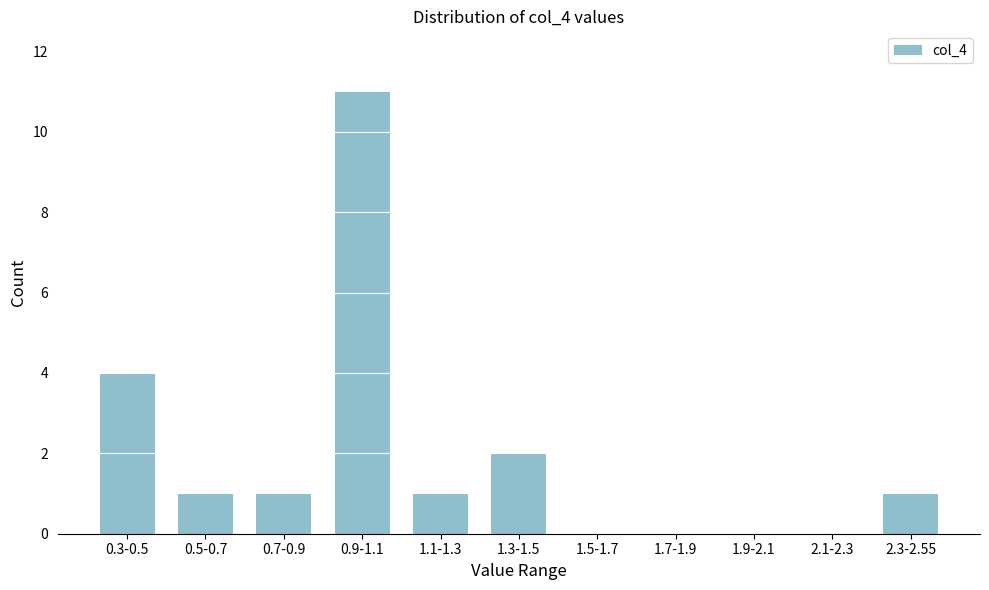

Reading left to right, extract all data points from this chart.

0.3-0.5=4	0.5-0.7=1	0.7-0.9=1	0.9-1.1=11	1.1-1.3=1	1.3-1.5=2	1.5-1.7=0	1.7-1.9=0	1.9-2.1=0	2.1-2.3=0	2.3-2.55=1